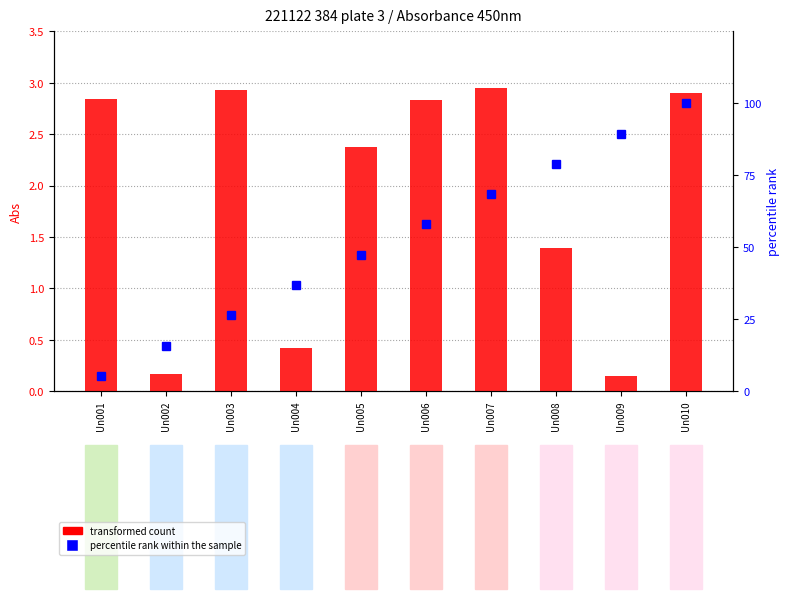

Count the number of categories in the chart.

10